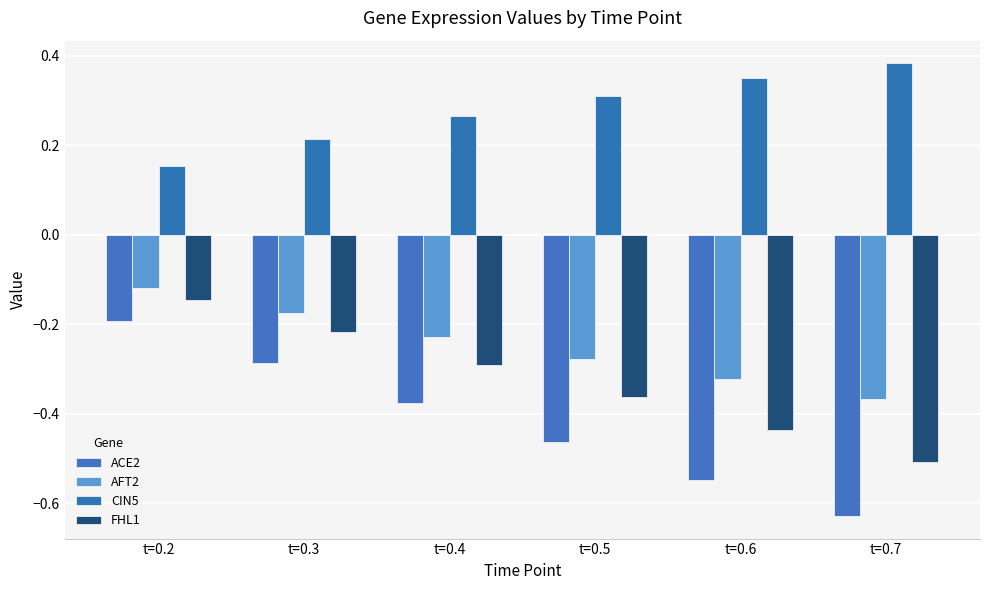

Where is CIN5 nearest to the value 0?

t=0.2